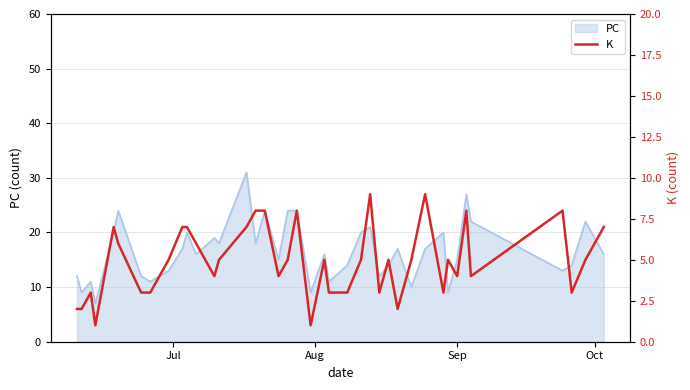

What is the minimum value for PC?

7